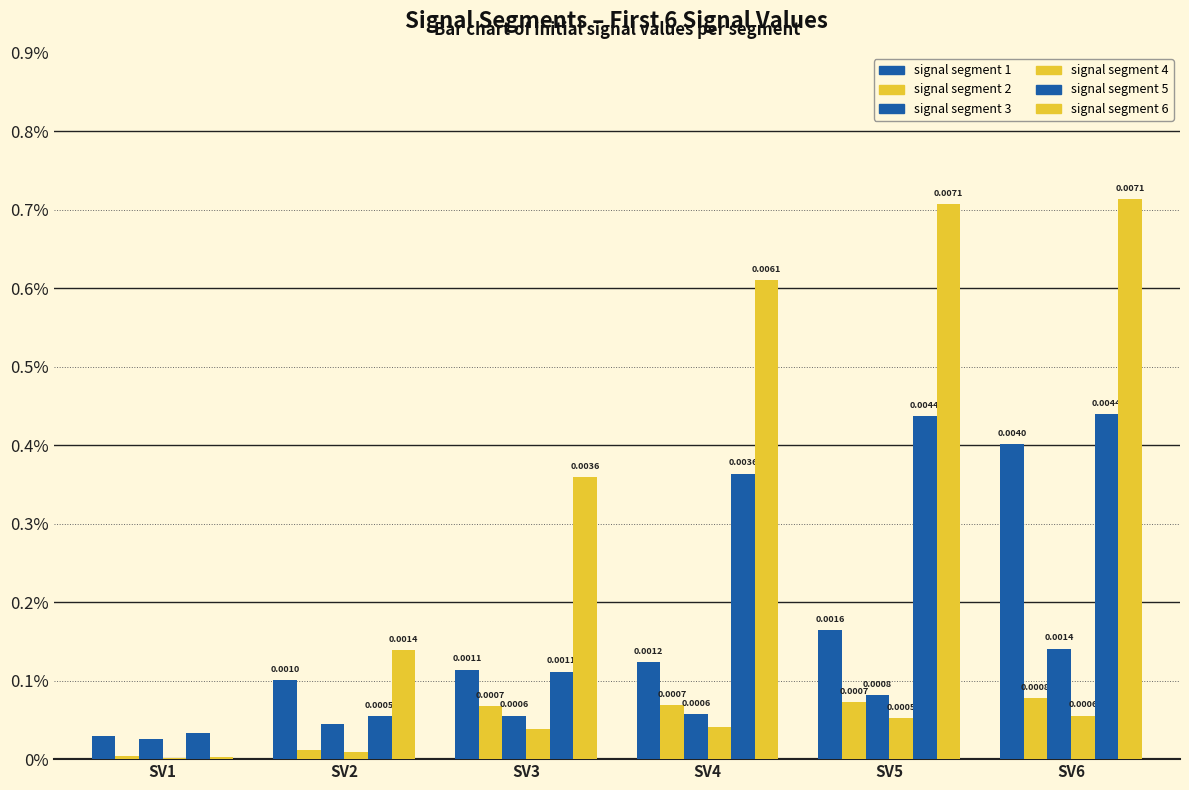

Rank the series by their maximum value, from highest to lowest.

signal segment 6, signal segment 5, signal segment 1, signal segment 3, signal segment 2, signal segment 4